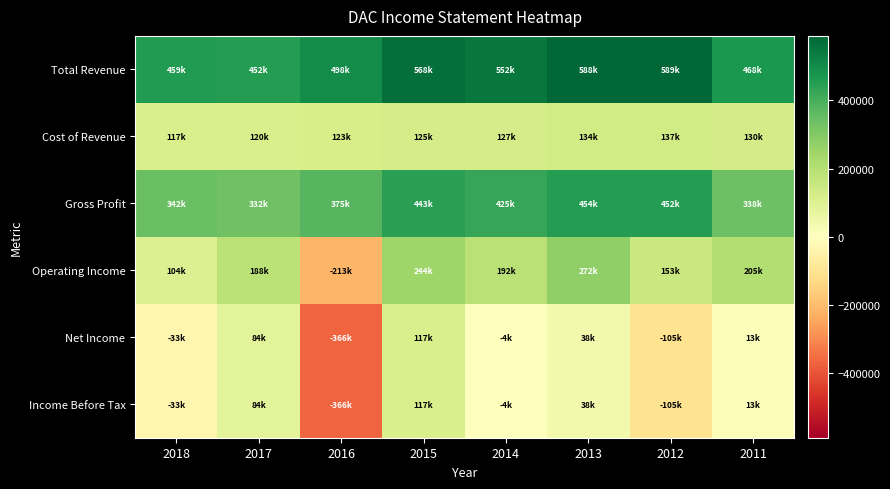

What is the total value across all series at 2017?

1258700